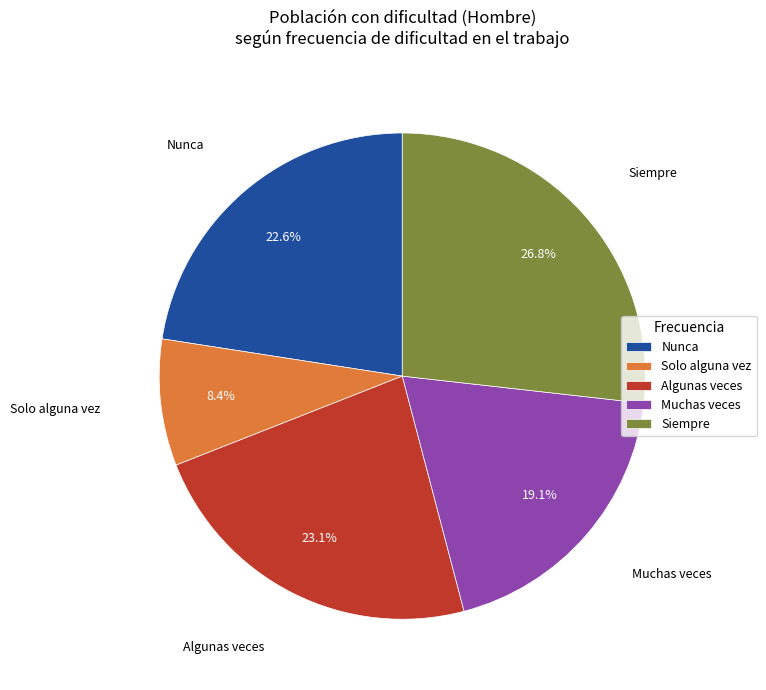

Which category has the biggest portion of the pie?

Siempre